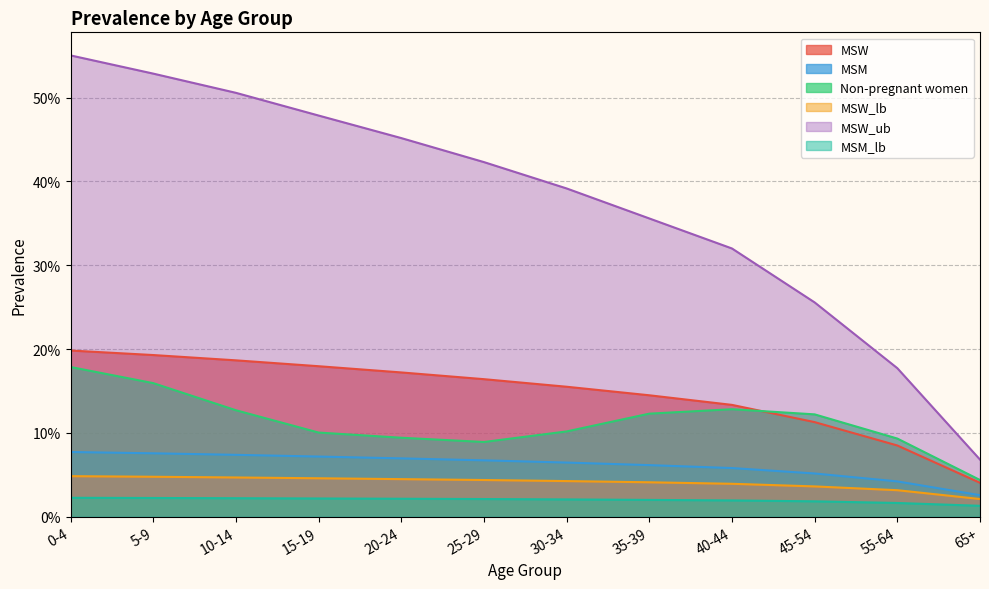

What is the value of the Non-pregnant women point at the 11th from the left?

0.1